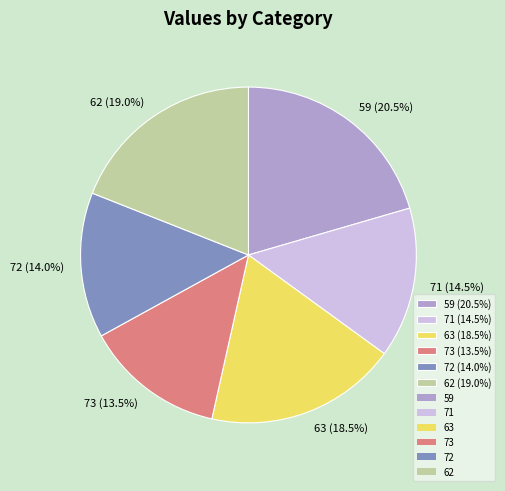

Approximately how many times larger is the value at 71 (14.5%) compared to 72 (14.0%)?

1.0